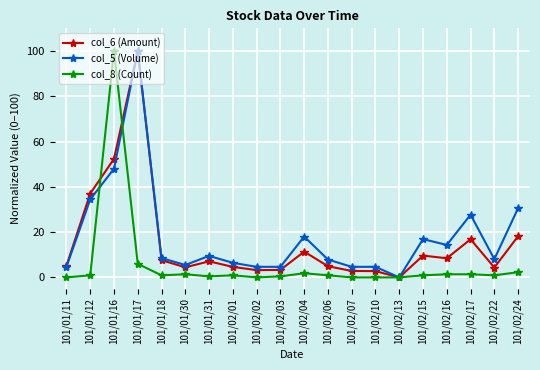

At which category does col_5 (Volume) reach its first local peak?

101/01/17